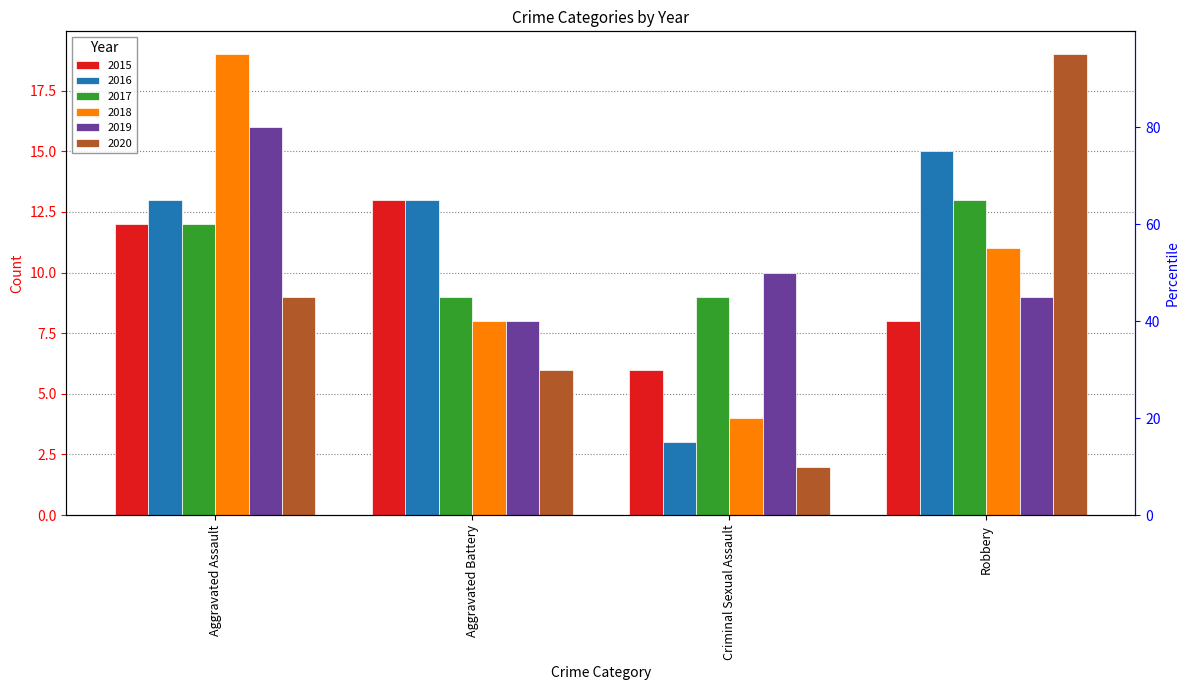

What is the sum of the 2018 values at Robbery and Criminal Sexual Assault?

15